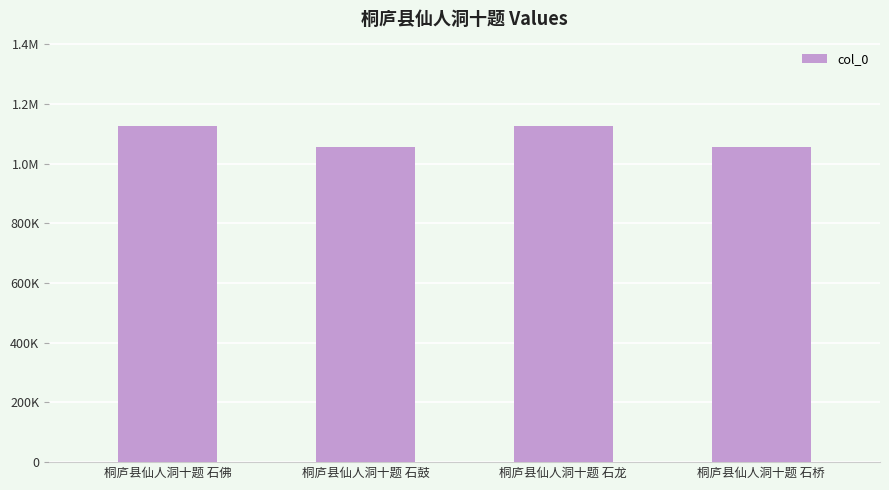

Does the chart contain any negative values?

No